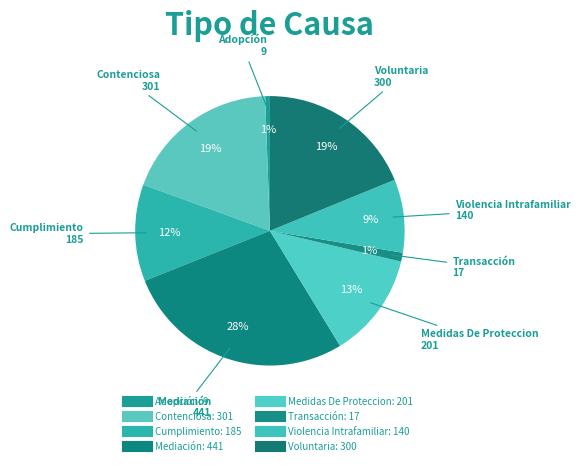

Is the sum of Mediación and Transacción greater than half?

No